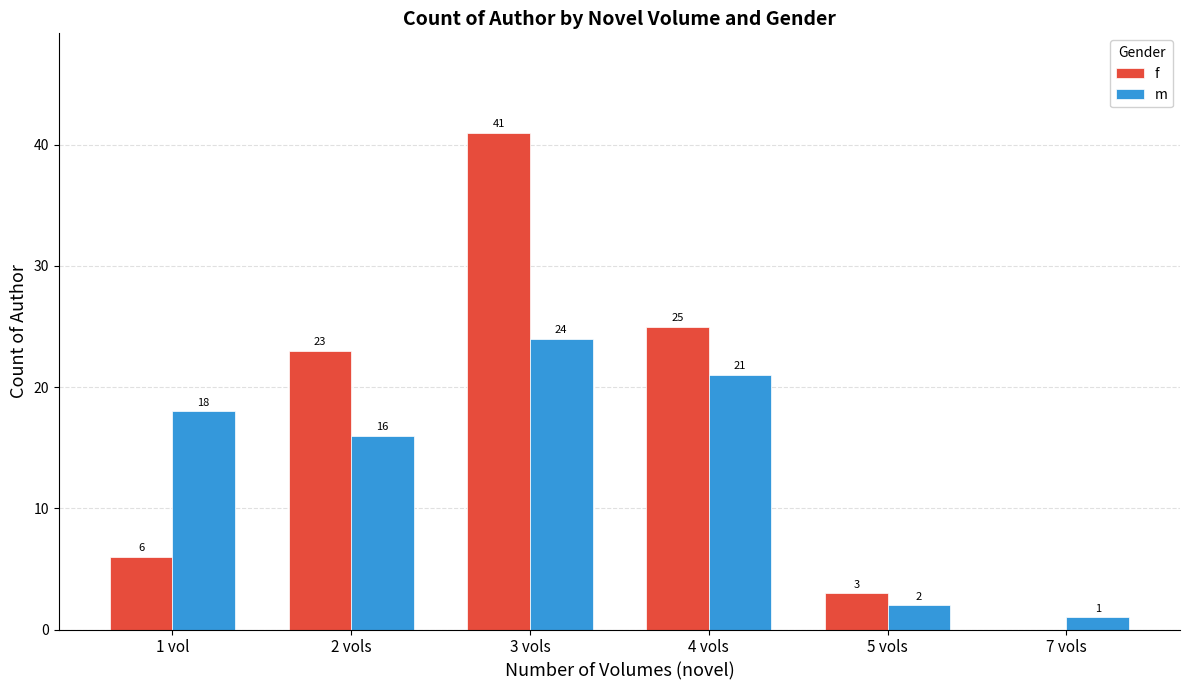

Reading left to right, list all the values displayed in this chart.

f: 1 vol=6	2 vols=23	3 vols=41	4 vols=25	5 vols=3	7 vols=0
m: 1 vol=18	2 vols=16	3 vols=24	4 vols=21	5 vols=2	7 vols=1